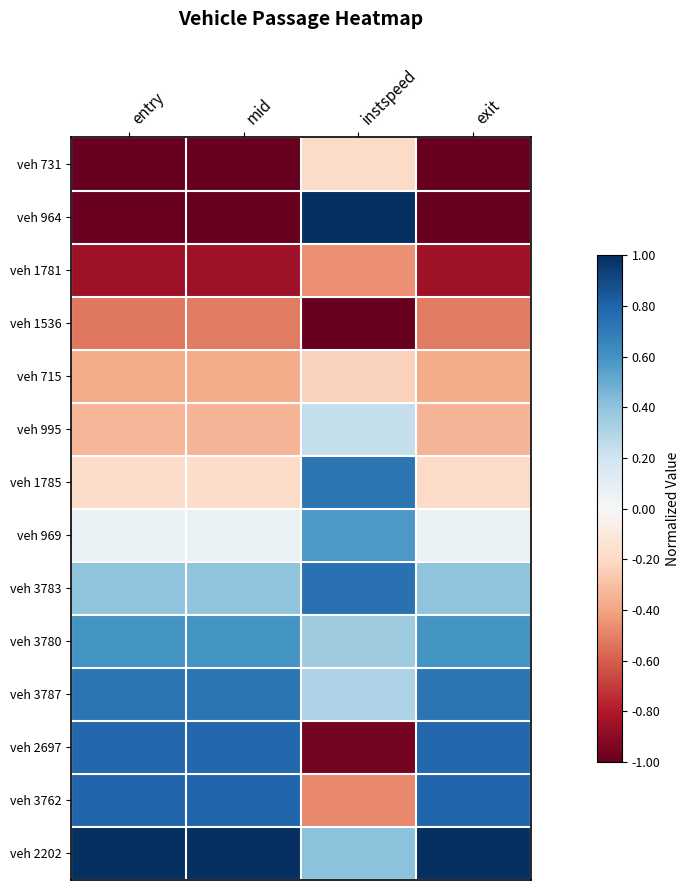

Which has a higher value, entry or exit?

entry